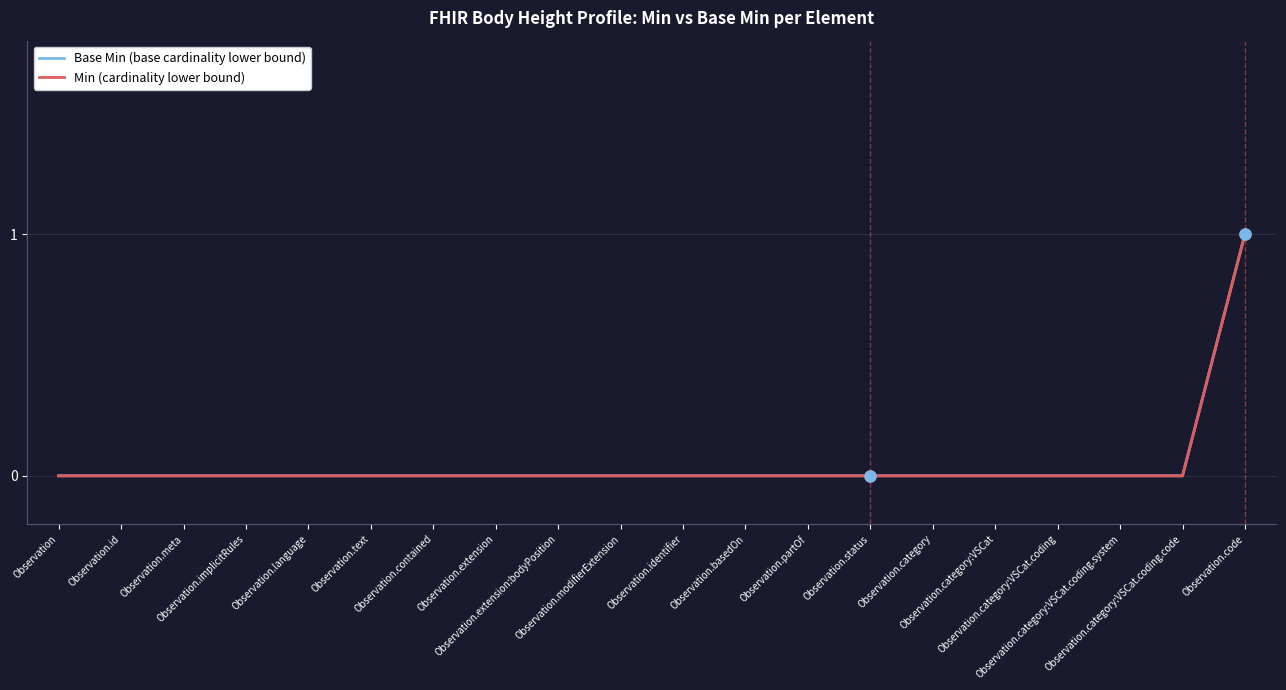

What is the difference between the maximum and second lowest values in the Base Min (base cardinality lower bound) series?

1